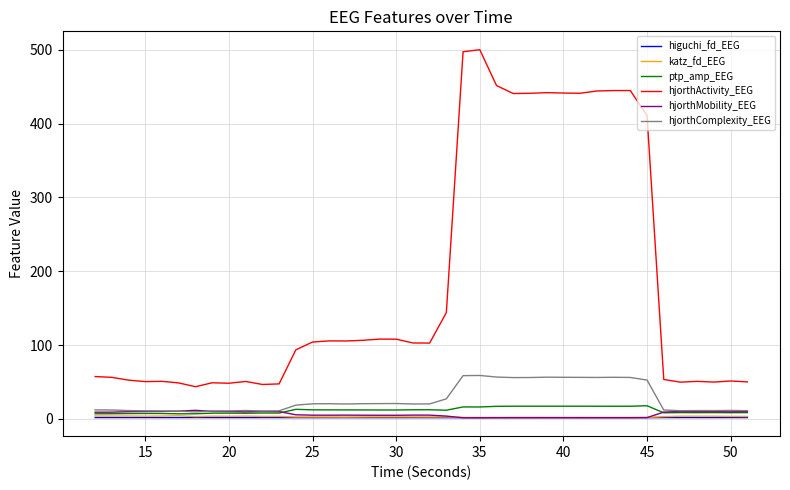

What is the sum of all katz_fd_EEG values?

110.5